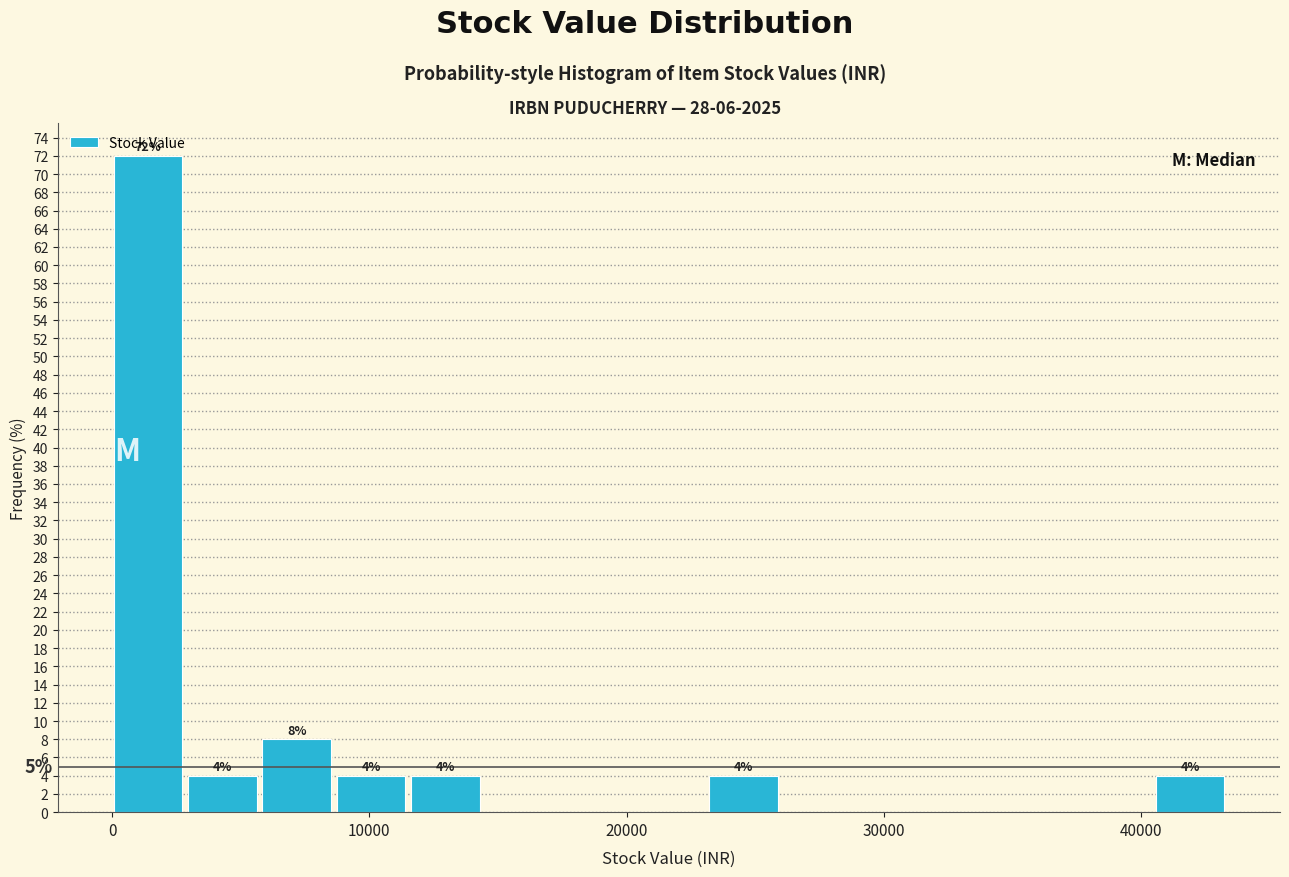

Read against the x-axis, roughly where is the centre of the tallest bar?

1000